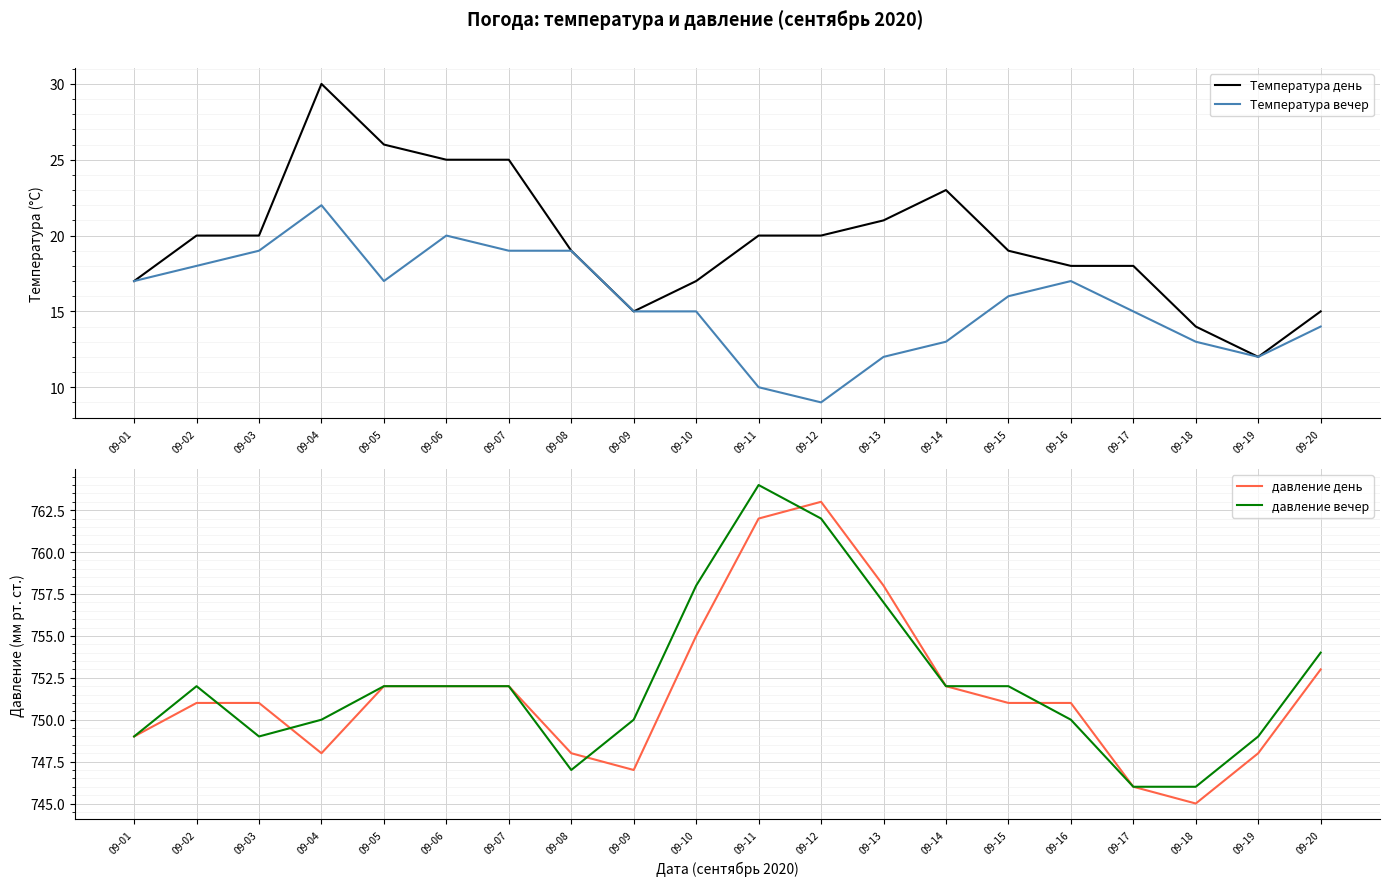

How many data points in давление вечер are above 752?

5